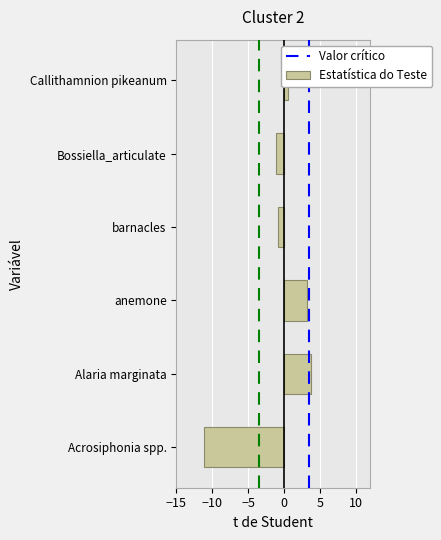

The chart shows a value of -5.4 at Acrosiphonia spp.. True or false?

False